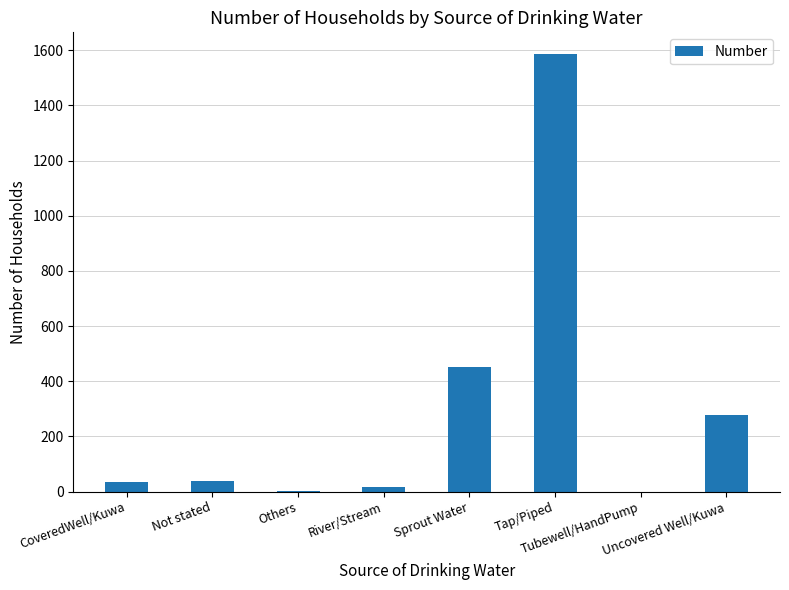

What is the sum of all values?

2404